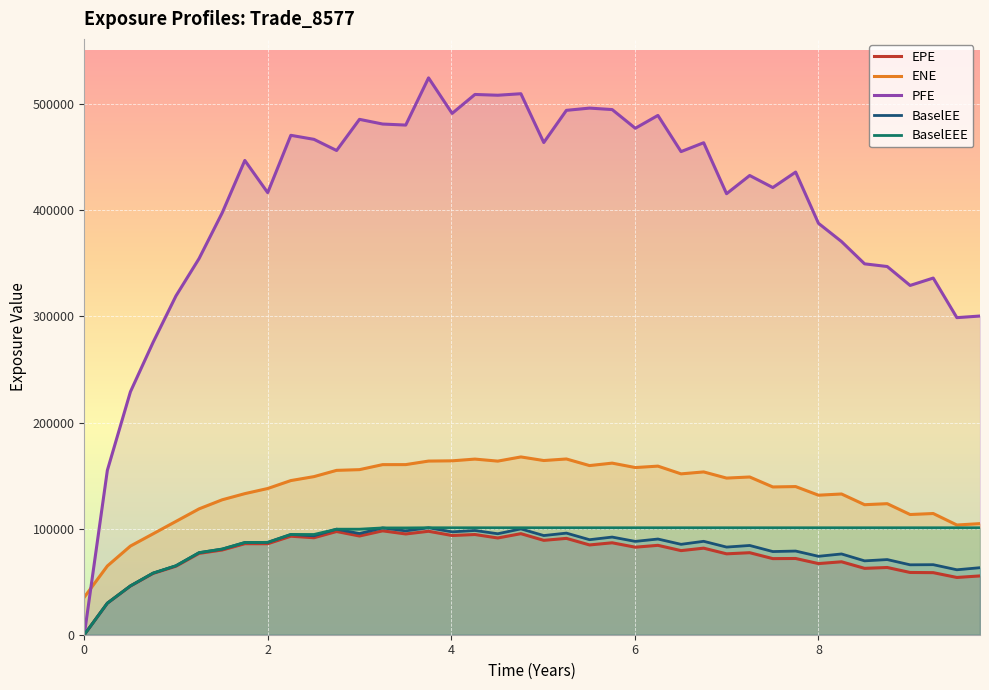

Is it true that BaselEEE equals 58080.4 at 0.749323?

True